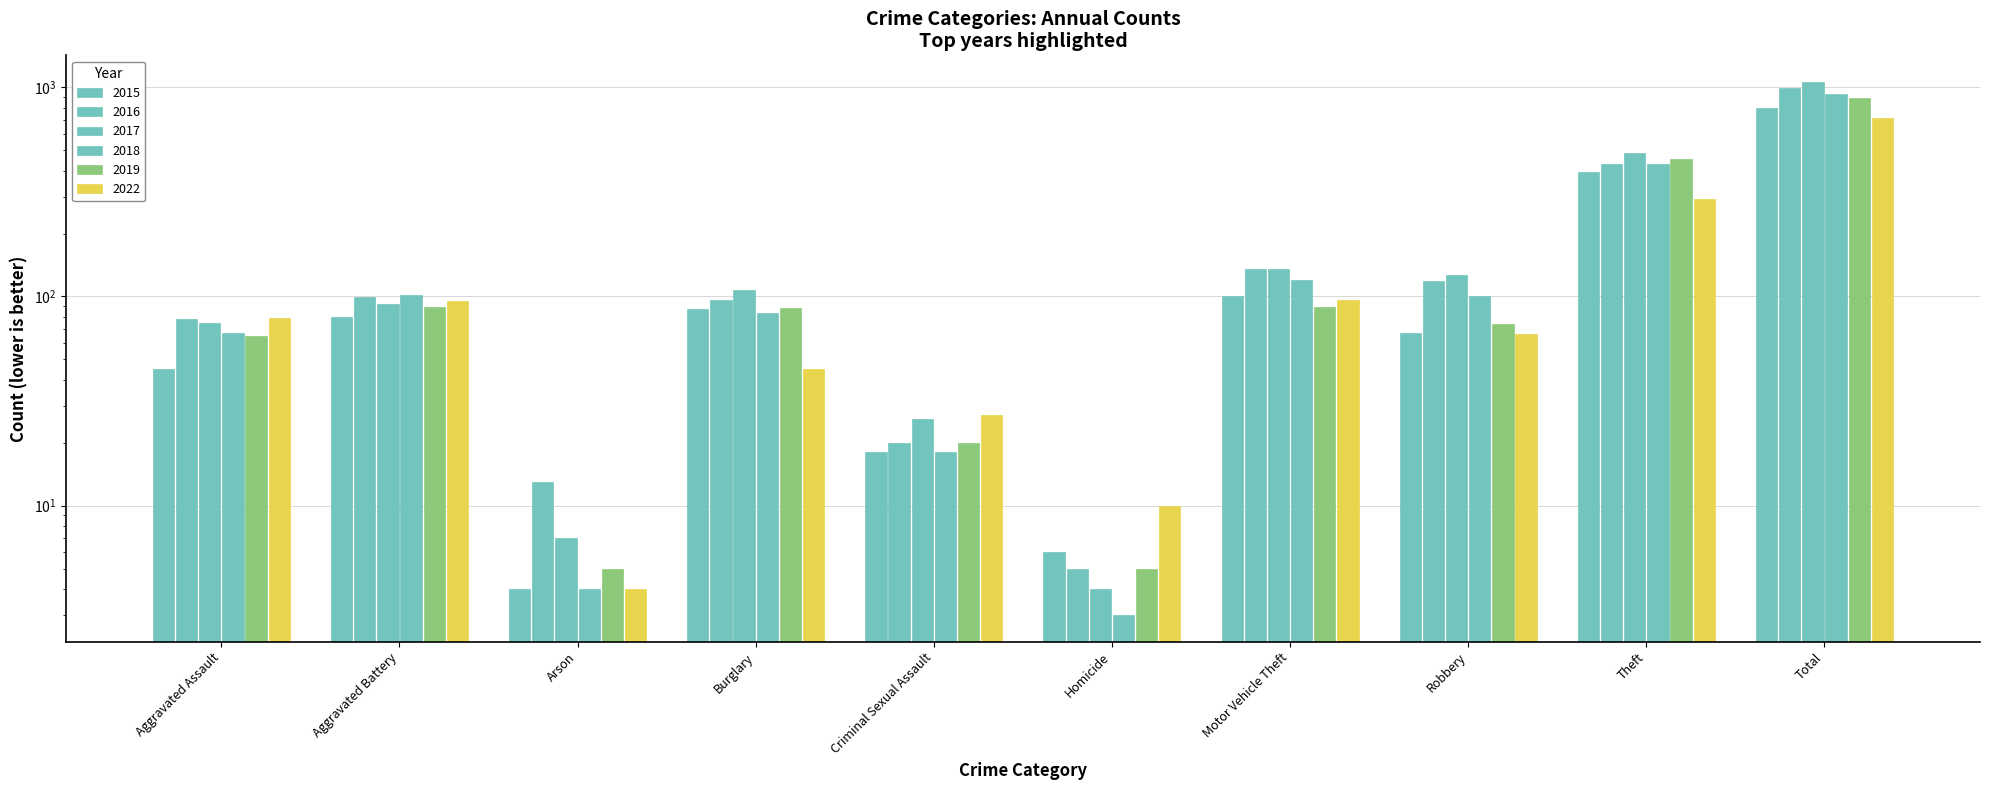

Which category has the lowest value in the 2018 series?

Homicide